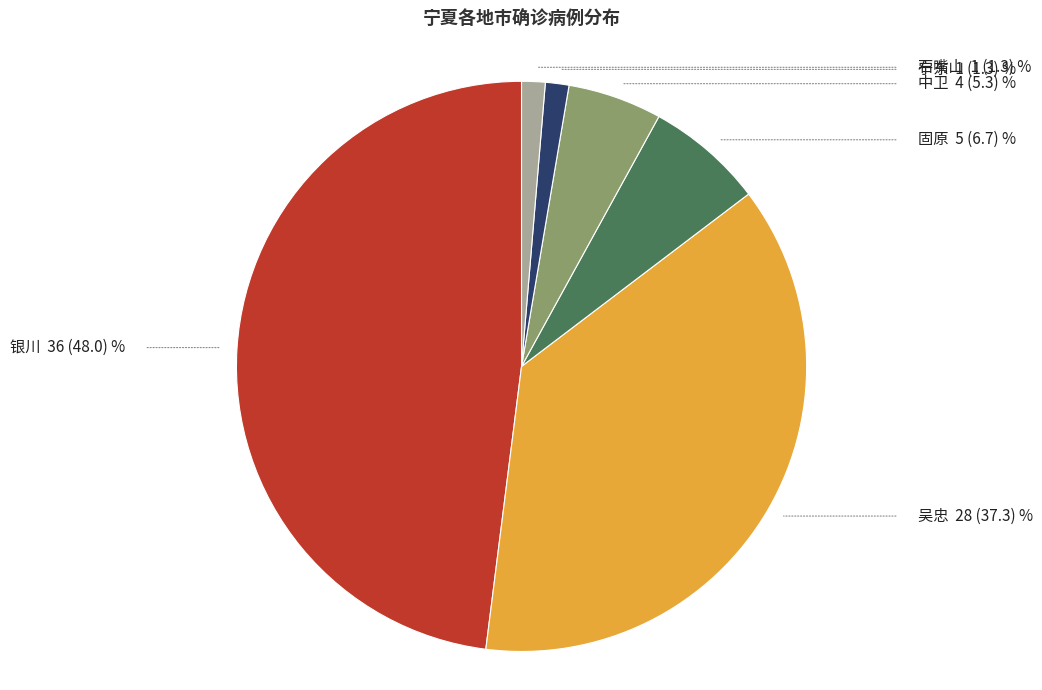

Is there any slice that represents more than half of the pie?

No